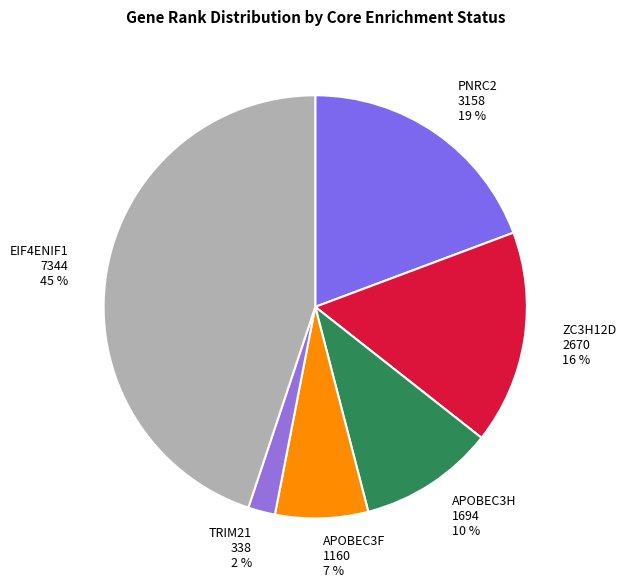

Which slice is the largest?

EIF4ENIF1